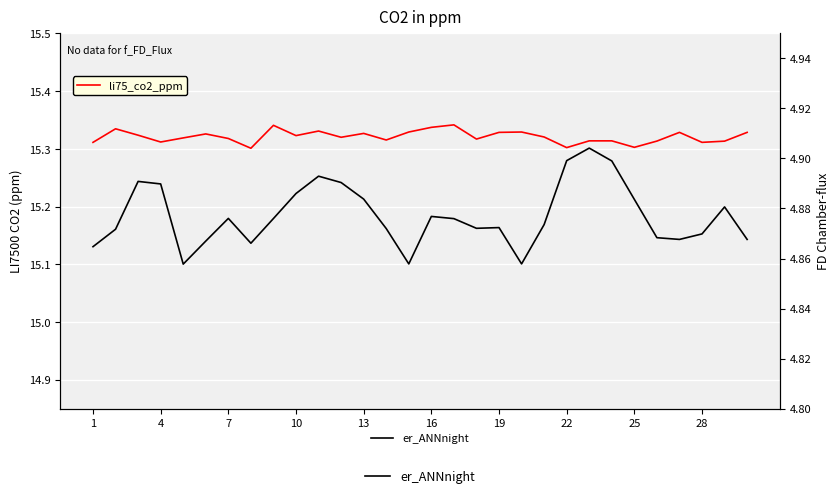

True or false: li75_co2_ppm and er_ANNnight cross at least once.

False